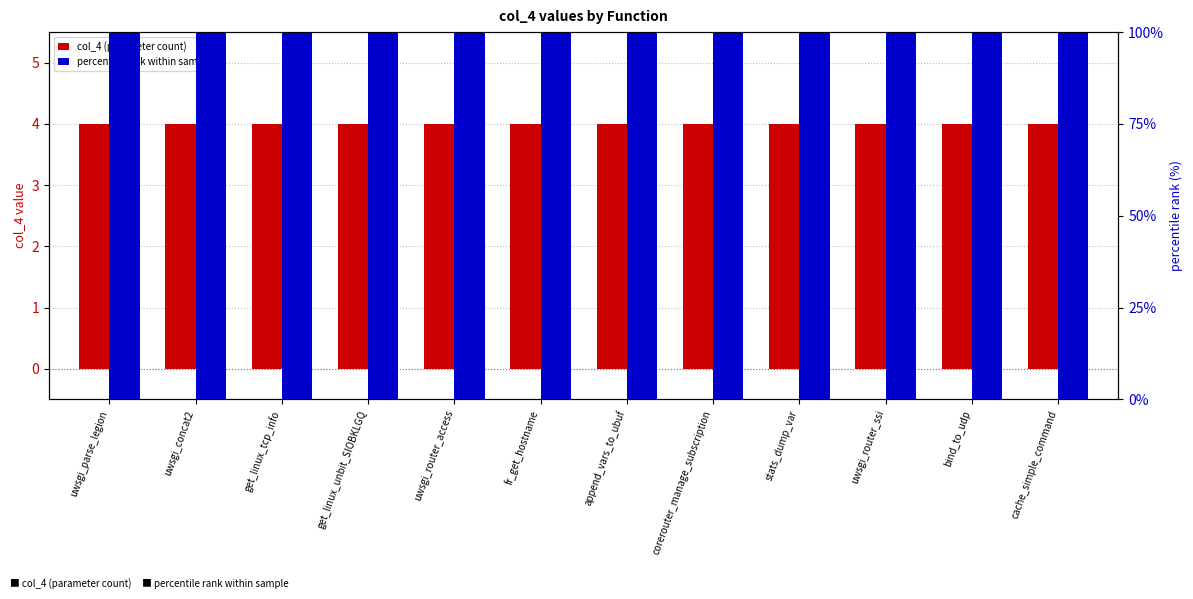

Between stats_dump_var and bind_to_udp, which series saw the biggest shift?

col_4 (parameter count)